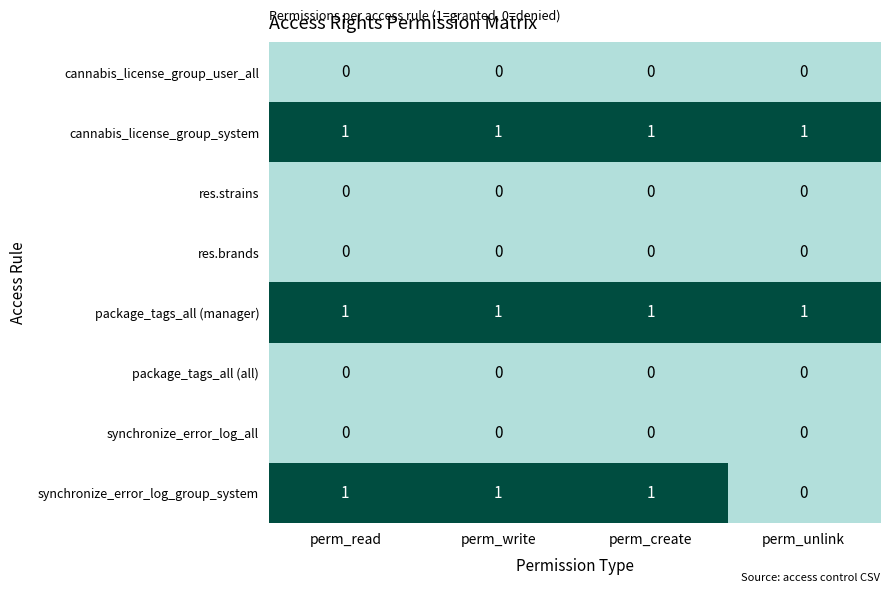

Between perm_read and perm_unlink, which series saw the biggest shift?

synchronize_error_log_group_system